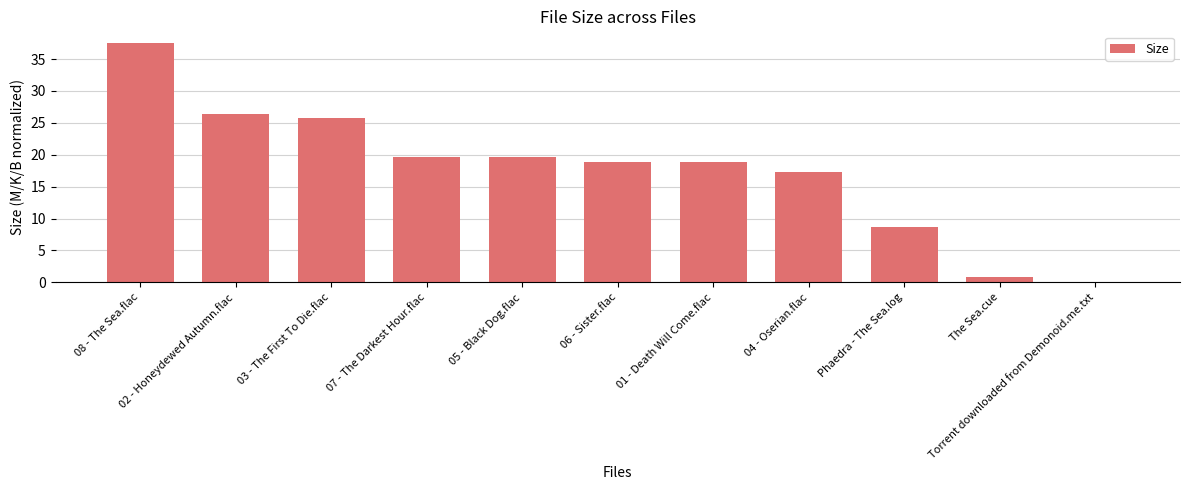

What is the maximum value shown in the chart?

37.5